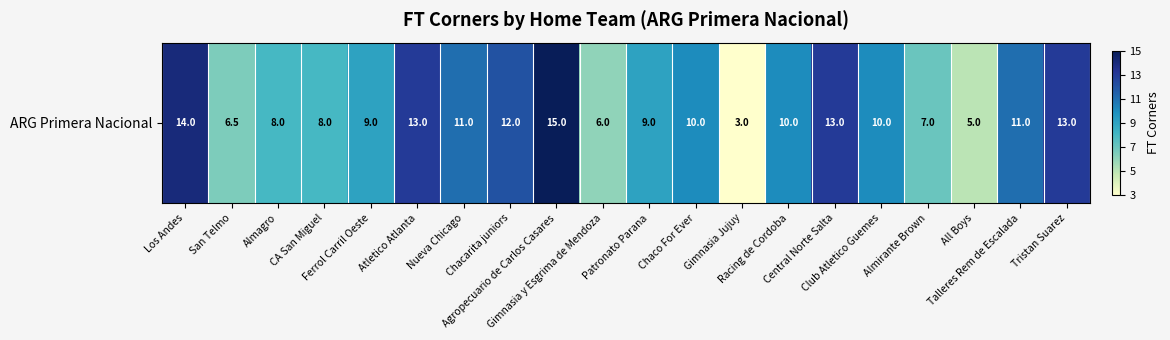

Rank the categories by value from lowest to highest.

Gimnasia Jujuy, All Boys, Gimnasia y Esgrima de Mendoza, San Telmo, Almirante Brown, Almagro, CA San Miguel, Ferrol Carril Oeste, Patronato Parana, Chaco For Ever, Racing de Cordoba, Club Atletico Guemes, Nueva Chicago, Talleres Rem de Escalada, Chacarita juniors, Atletico Atlanta, Central Norte Salta, Tristan Suarez, Los Andes, Agropecuario de Carlos Casares